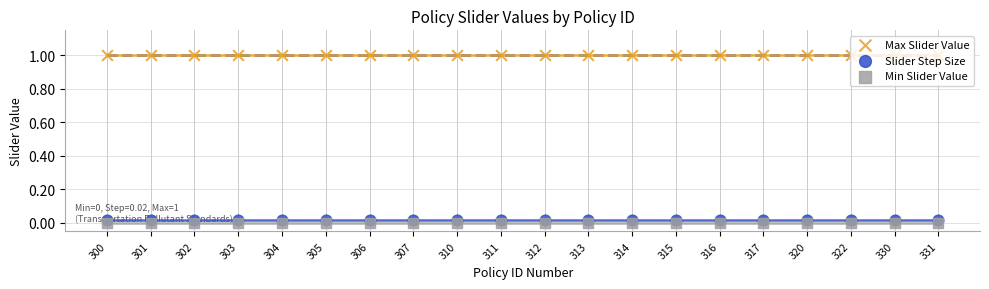

Which series has the largest total across all categories?

Max Slider Value